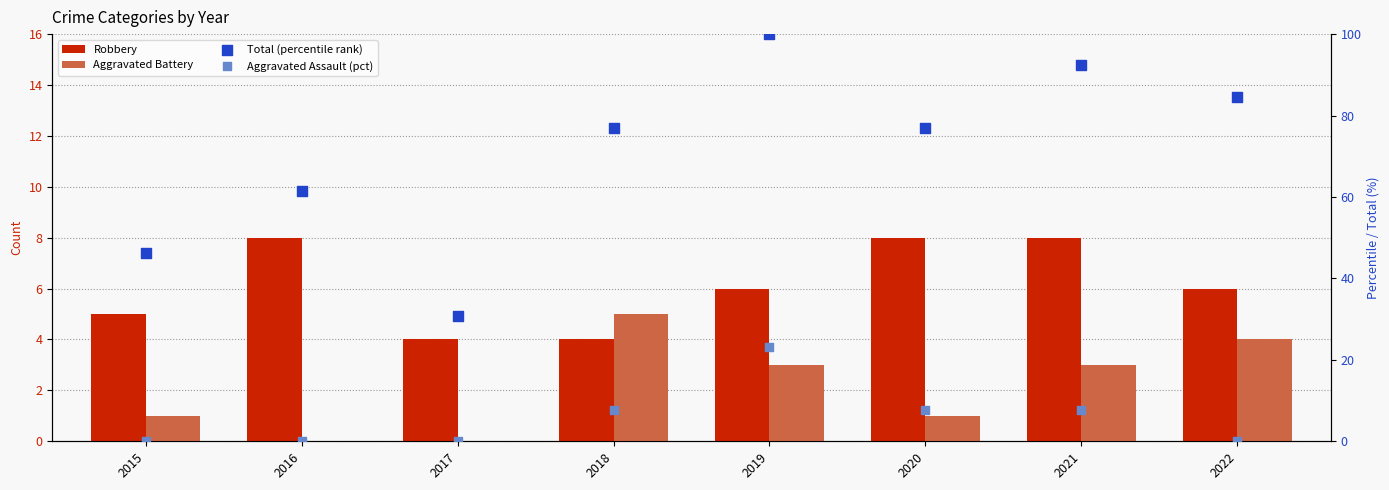

Which series has the largest total across all categories?

Total (percentile rank)